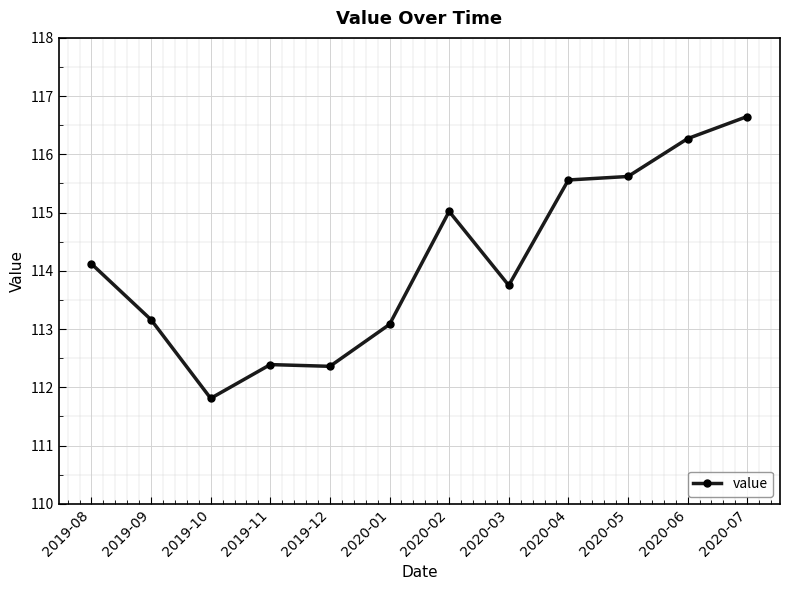

Reading left to right, transcribe all the data shown in this chart.

114.1	113.2	111.8	112.4	112.4	113.1	115.0	113.8	115.6	115.6	116.3	116.7